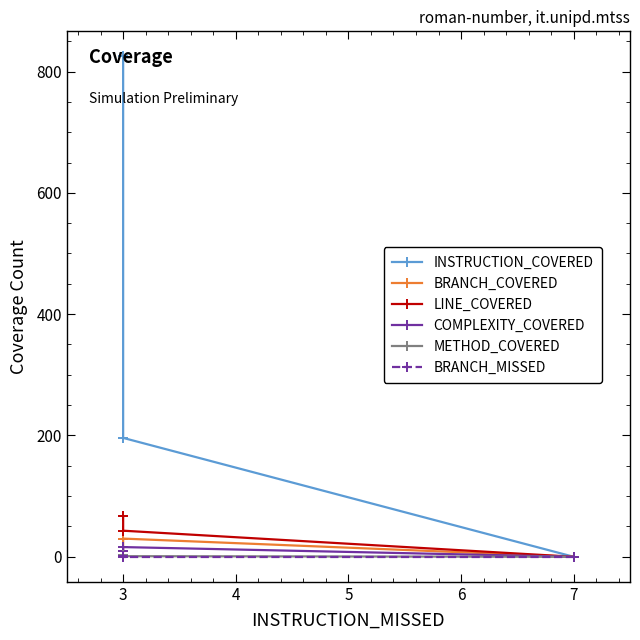

What are all the series names shown in the legend?

INSTRUCTION_COVERED, BRANCH_COVERED, LINE_COVERED, COMPLEXITY_COVERED, METHOD_COVERED, BRANCH_MISSED